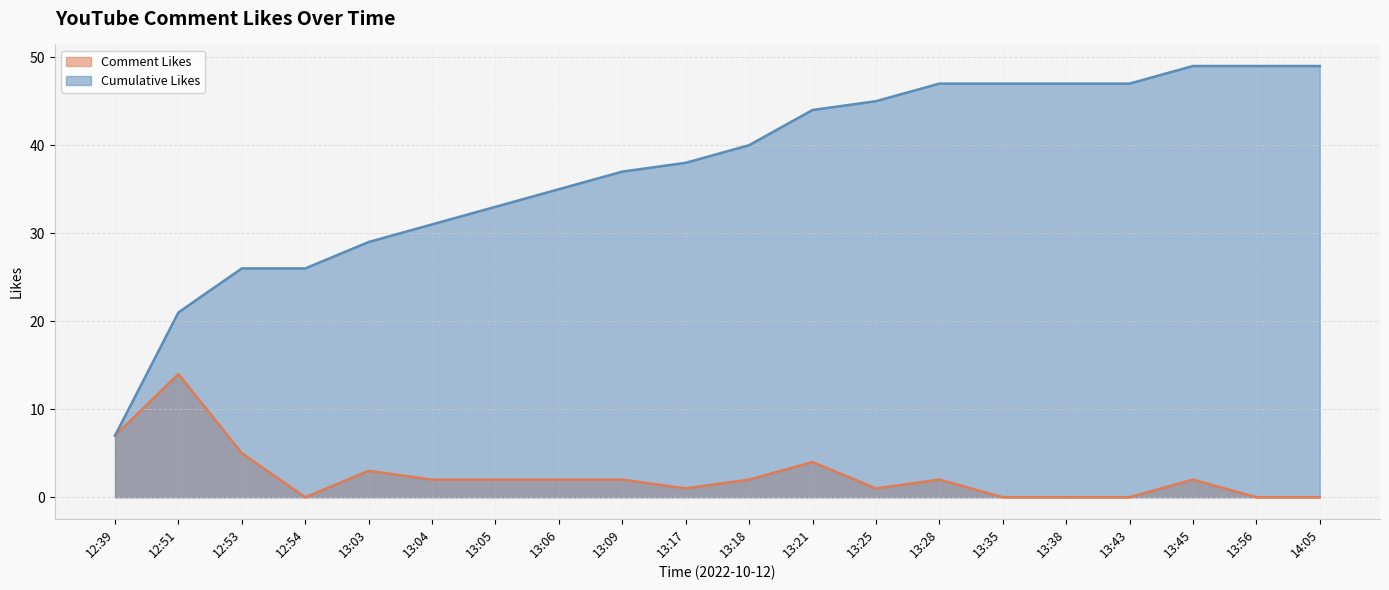

What is the value of the Cumulative Likes point at the 7th from the left?

33